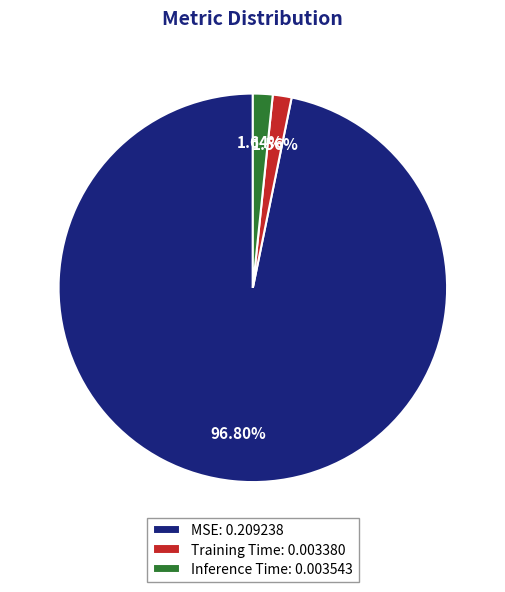

Which has a higher value, MSE: 0.209238 or Training Time: 0.003380?

MSE: 0.209238